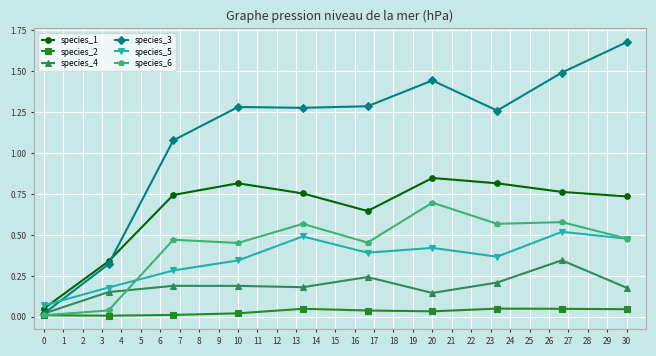

True or false: species_1 has more than 1 points higher than both neighbors.

True